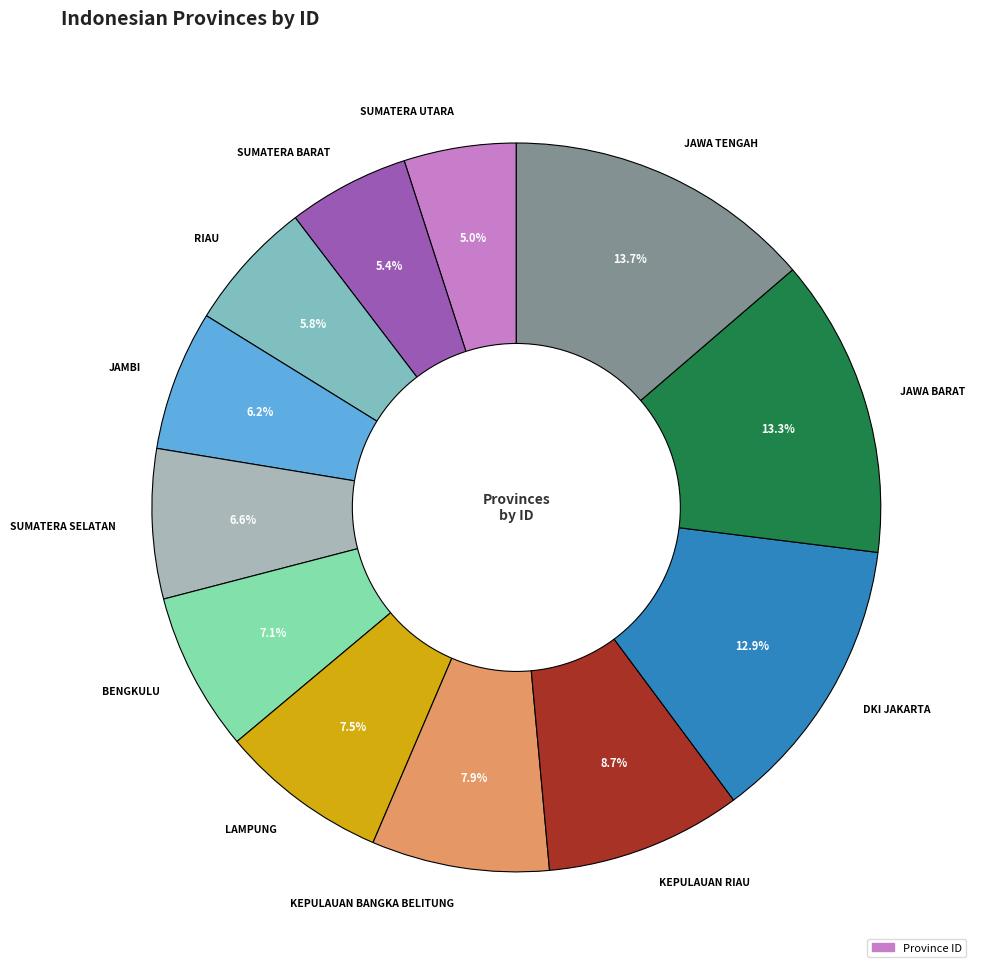

To the nearest percent, what is the combined percentage of SUMATERA BARAT and DKI JAKARTA?

18%